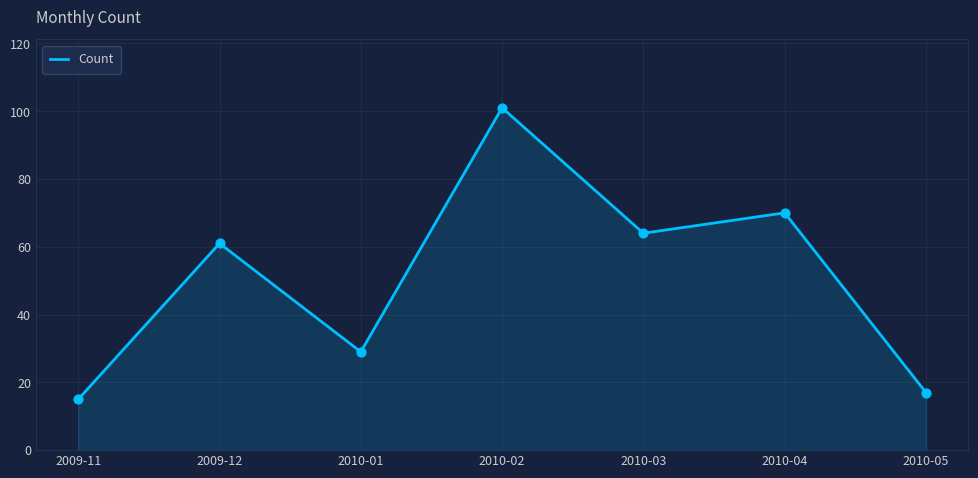

Approximately how many times larger is the value at 2010-03 compared to 2010-02?

0.6